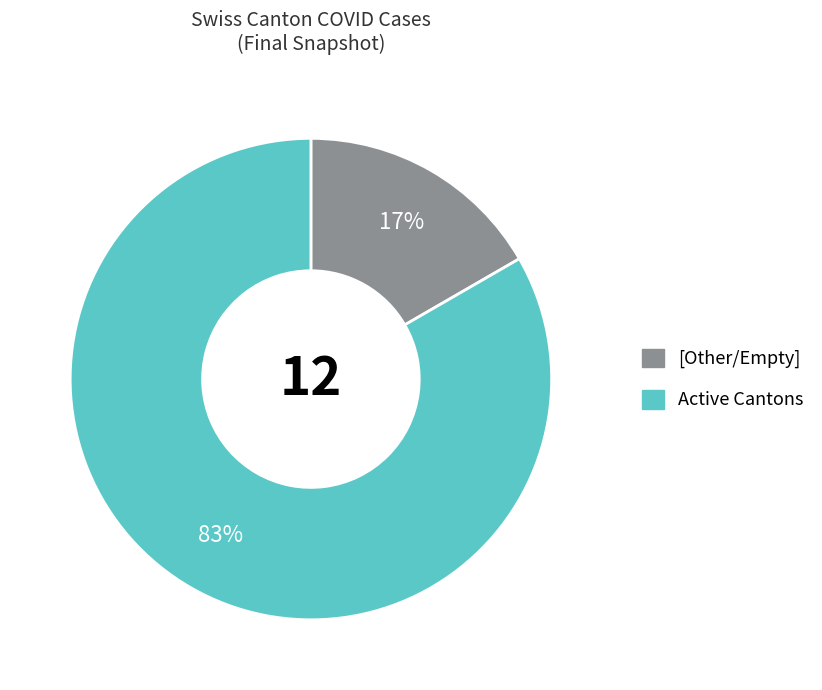

To the nearest percent, what is the average slice percentage?

50%